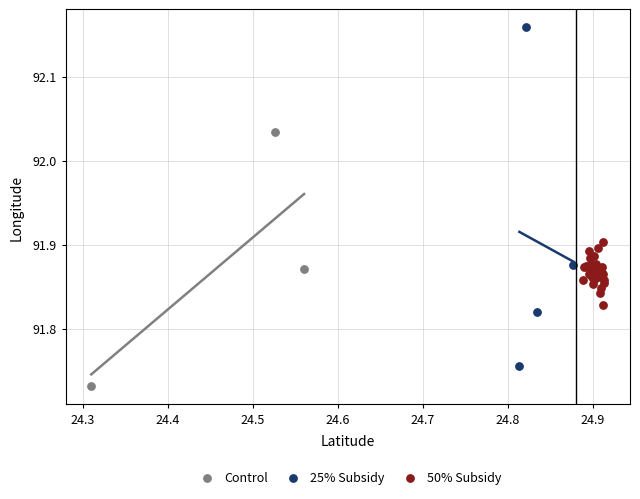

Which series reaches the minimum Y coordinate?

Control